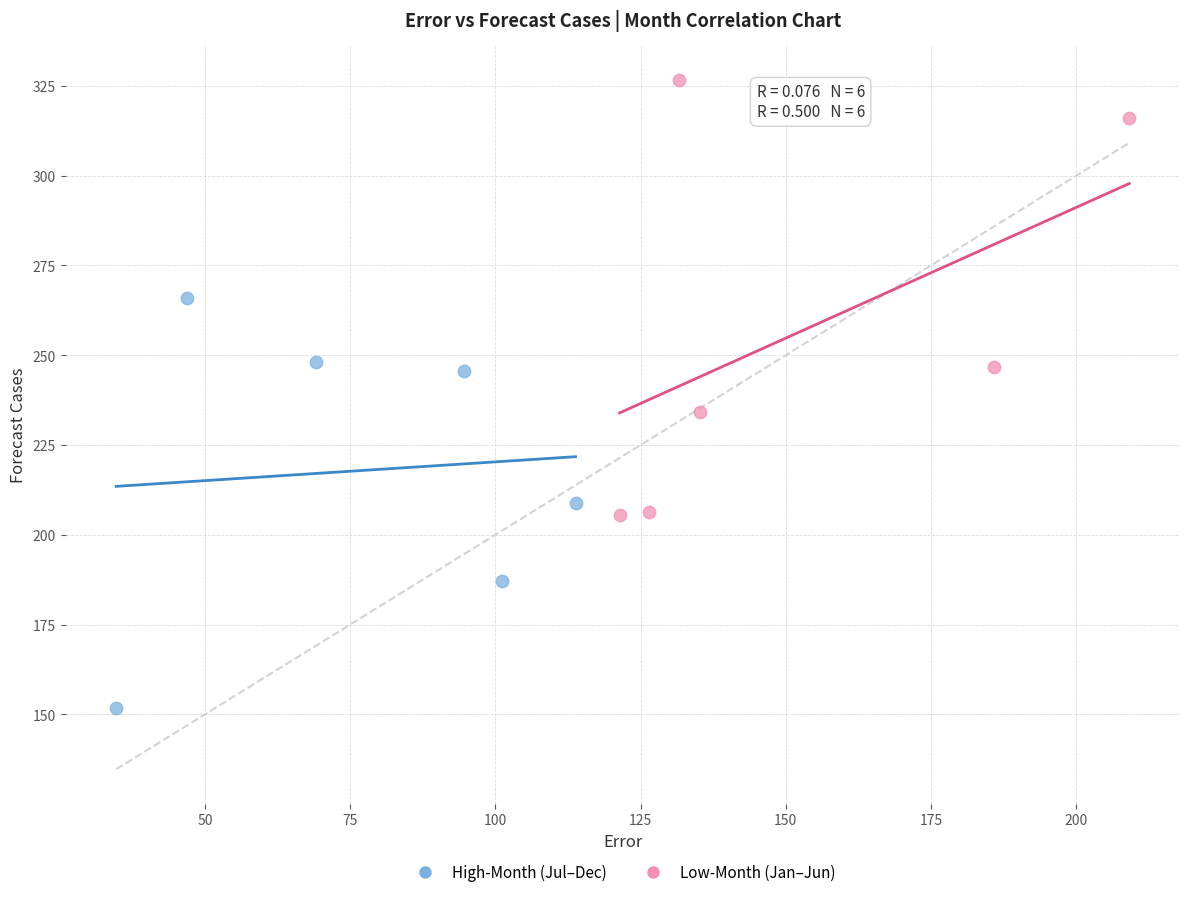

Which series contains the highest Y value?

Low-Month (Jan–Jun)